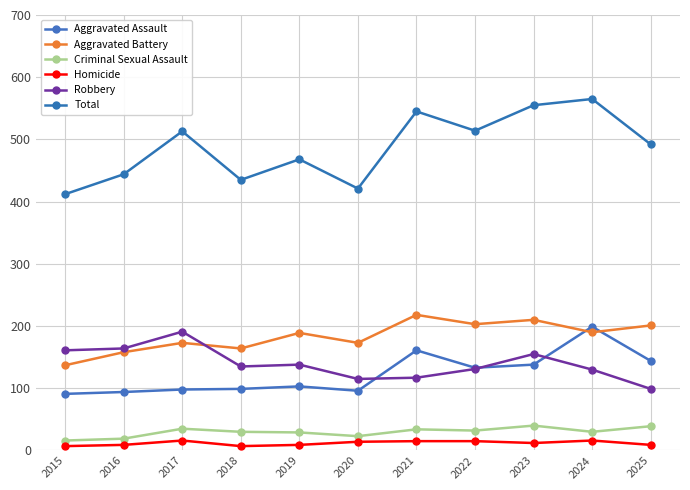

Which series has the widest spread of values?

Total